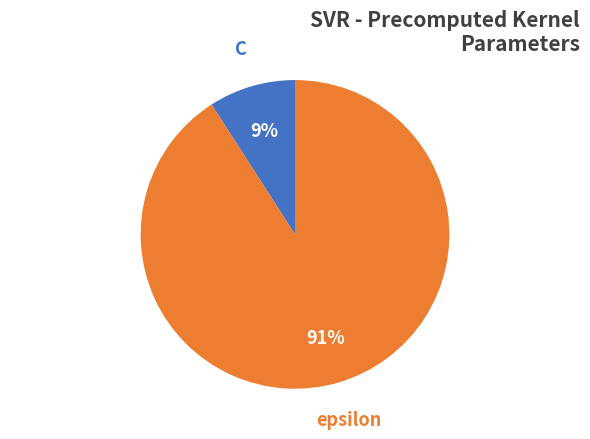

What is the largest slice in the pie chart?

epsilon